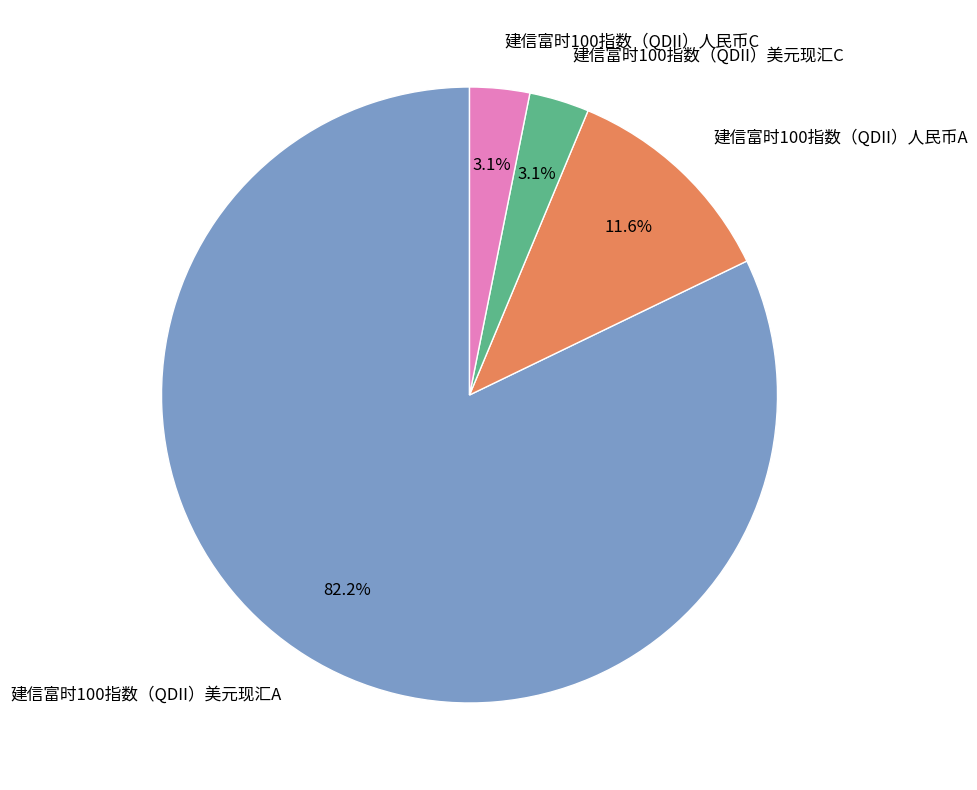

Which category has the biggest portion of the pie?

建信富时100指数（QDII）美元现汇A